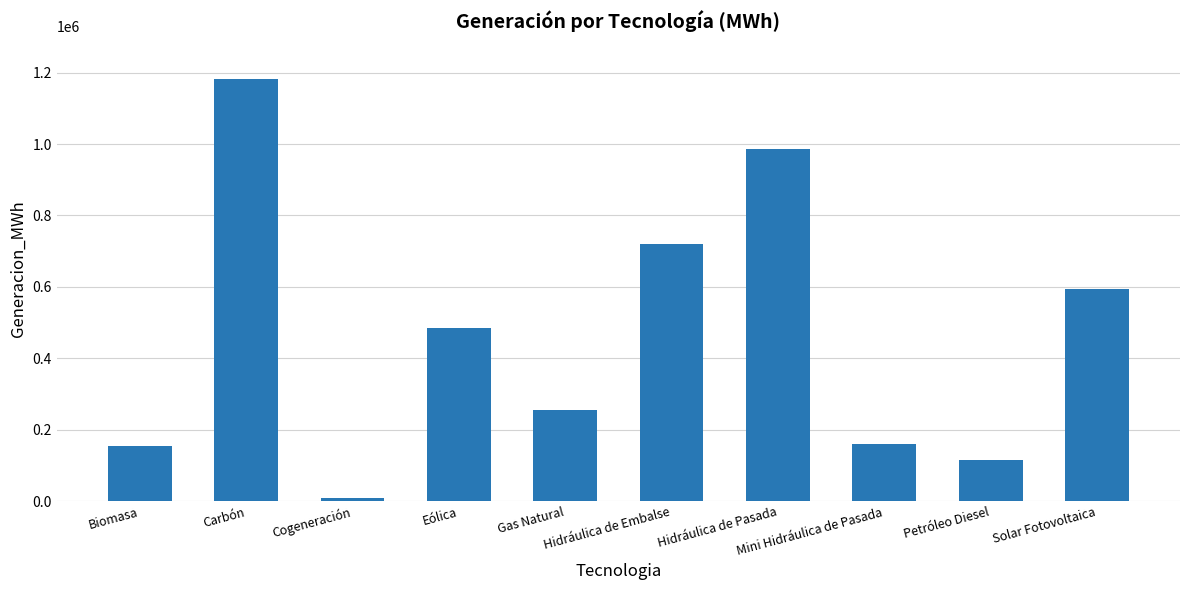

At which category does the chart reach its peak across all series?

Carbón